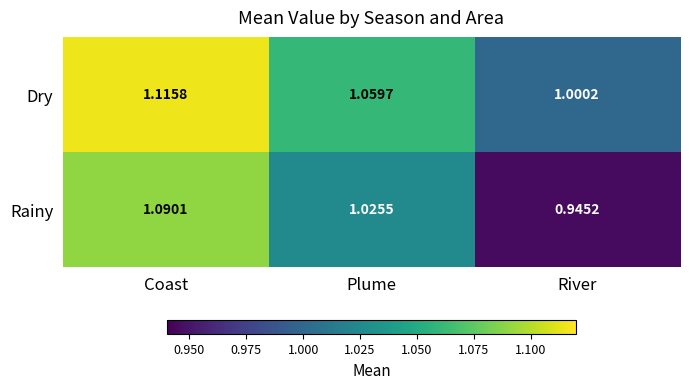

Where does the Rainy series first go above 1?

Coast